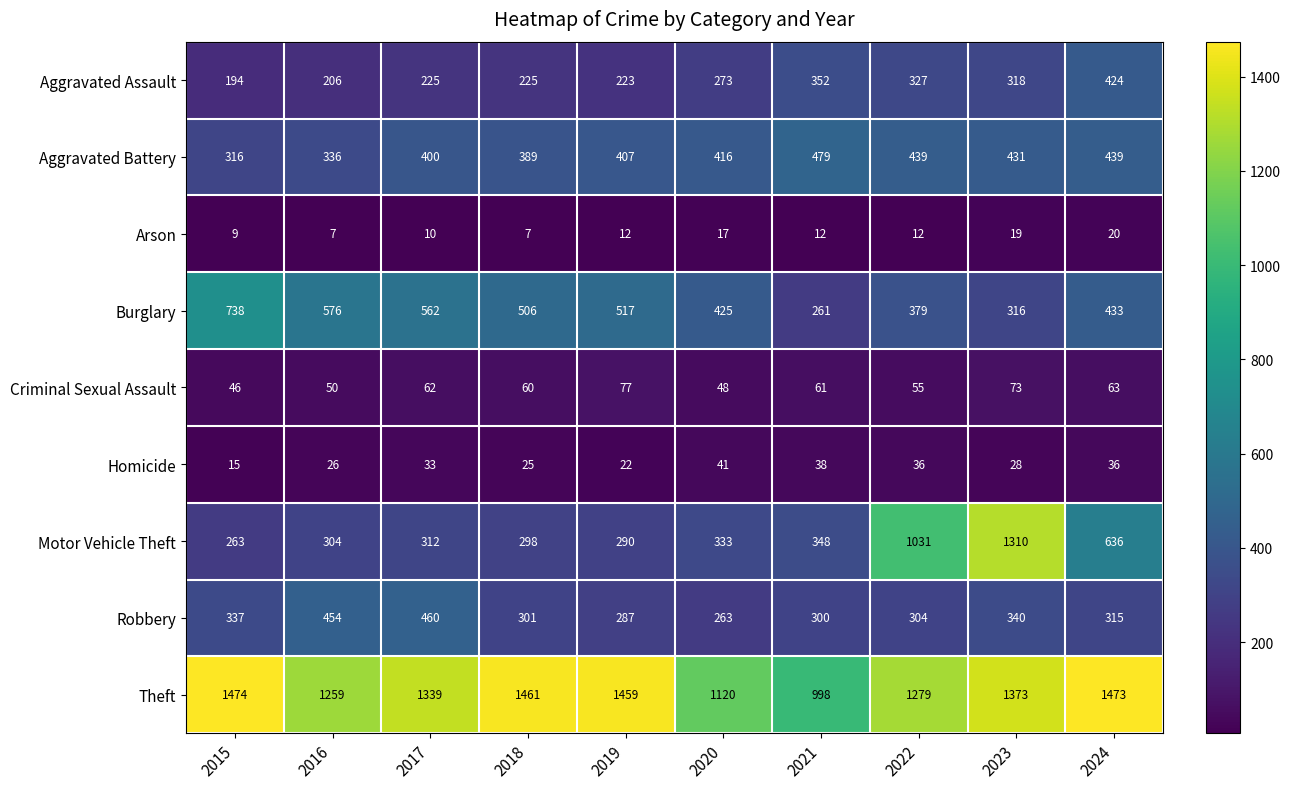

Where is Aggravated Battery nearest to the value 397?

2017